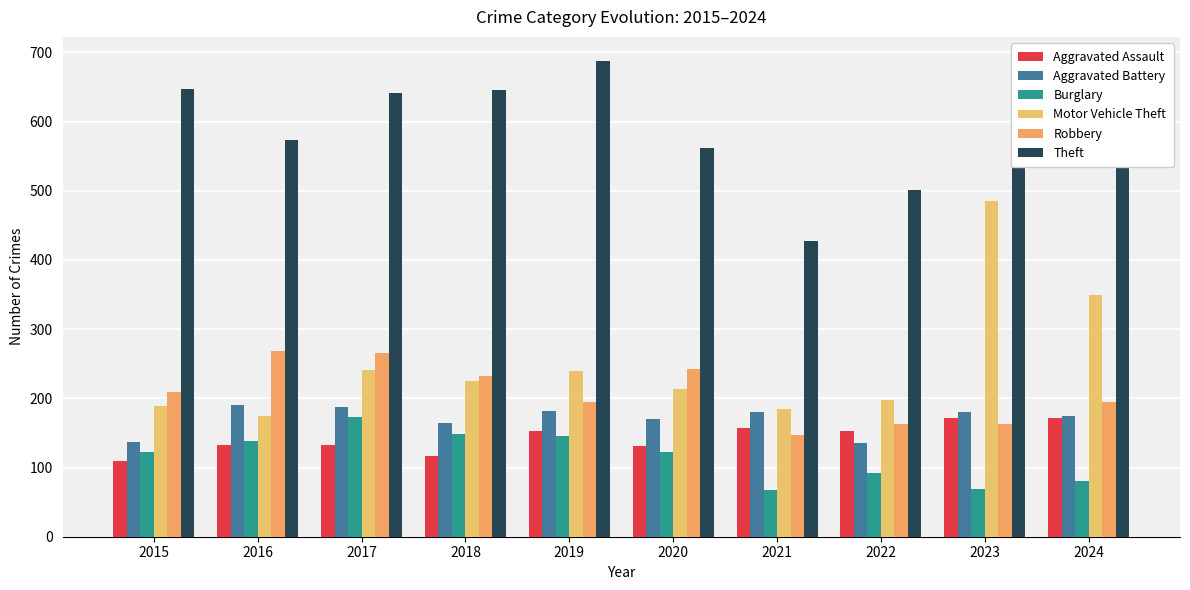

What value does the Theft series have at 2022, to the nearest 50?

500